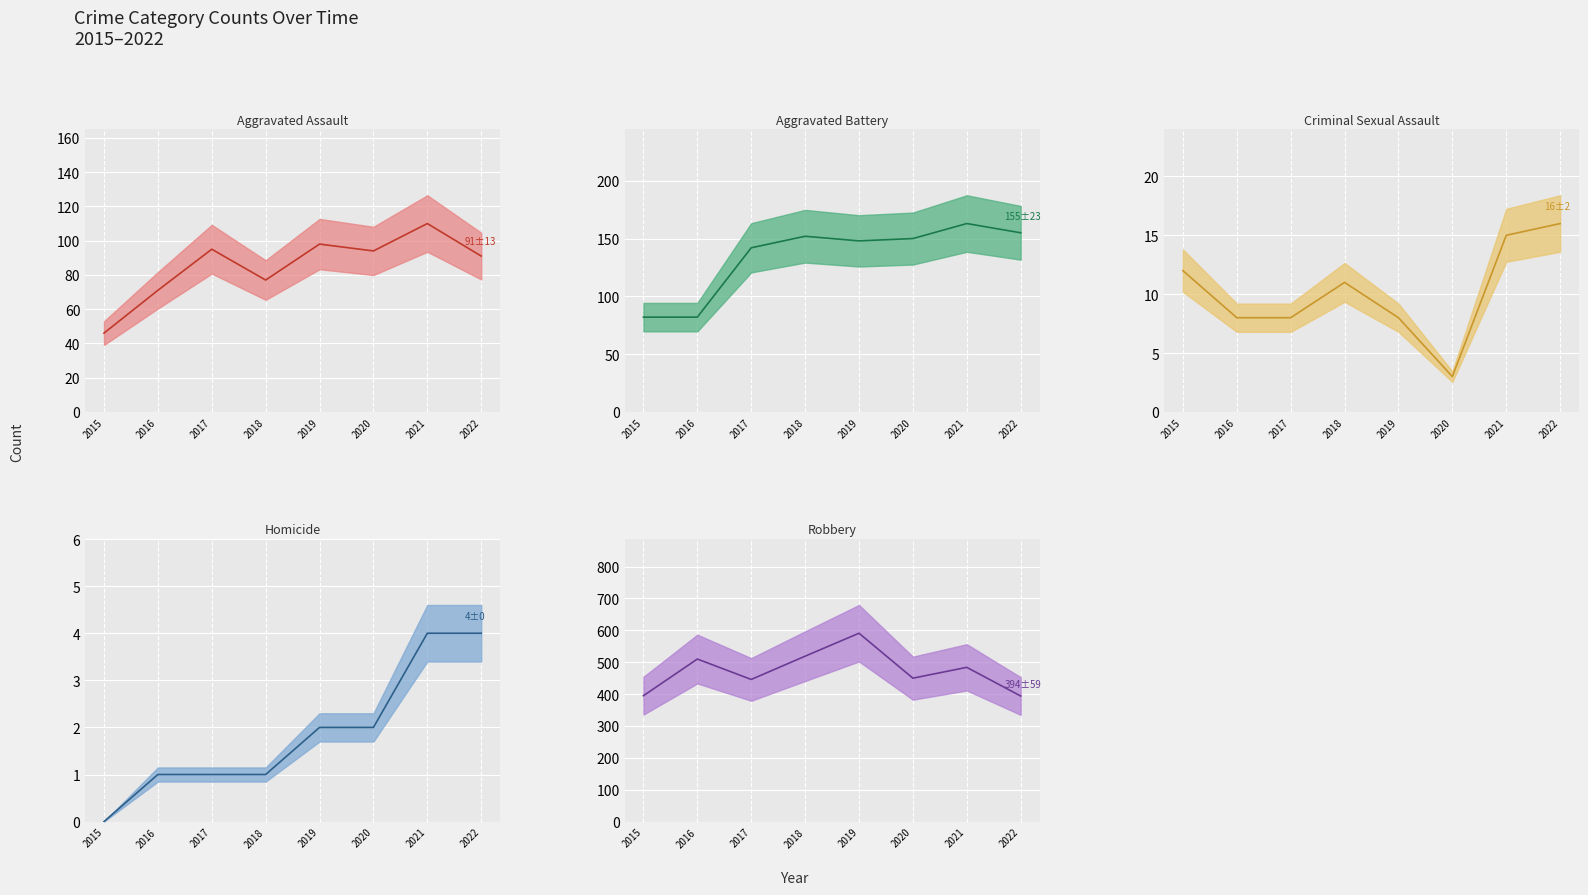

Reading left to right, list all the values displayed in this chart.

Aggravated Assault (median): 46	71	95	77	98	94	110	91
Aggravated Battery (median): 82	82	142	152	148	150	163	155
Criminal Sexual Assault (median): 12	8	8	11	8	3	15	16
Homicide (median): 0	1	1	1	2	2	4	4
Robbery (median): 395	510	446	519	591	450	484	394